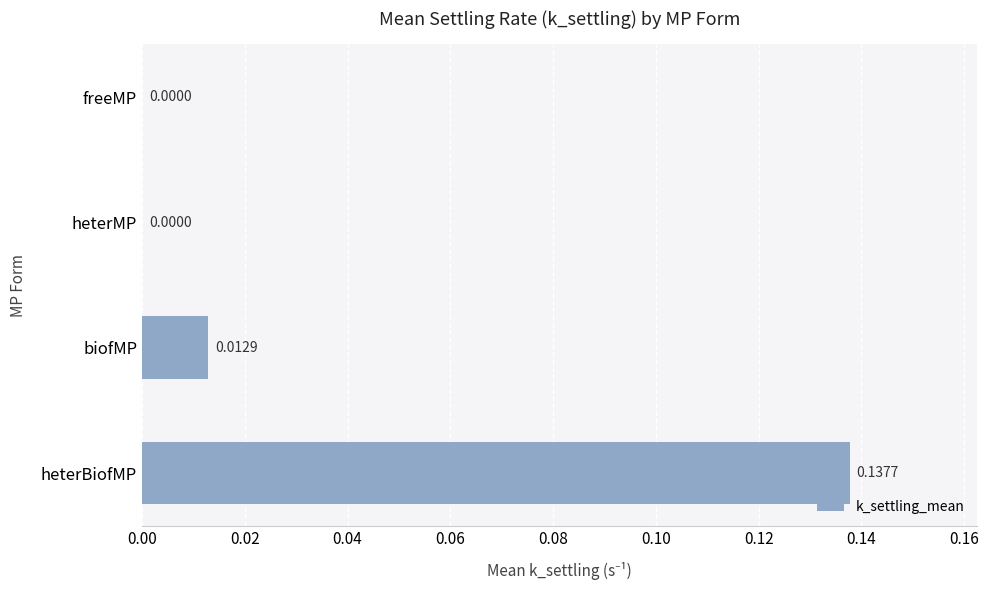

What is the change in value from biofMP to heterBiofMP?

+0.1